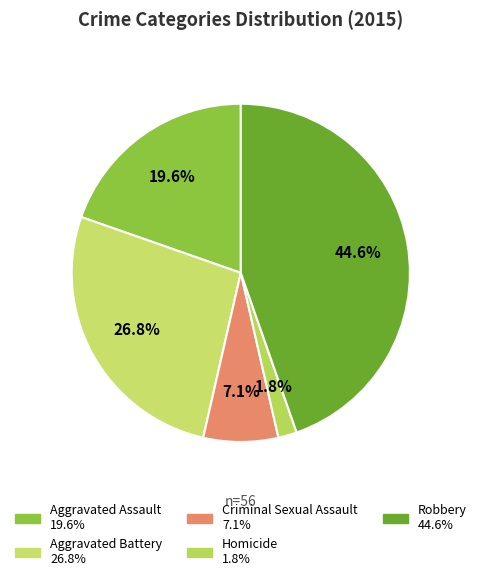

To the nearest percent, what is the average slice percentage?

20%